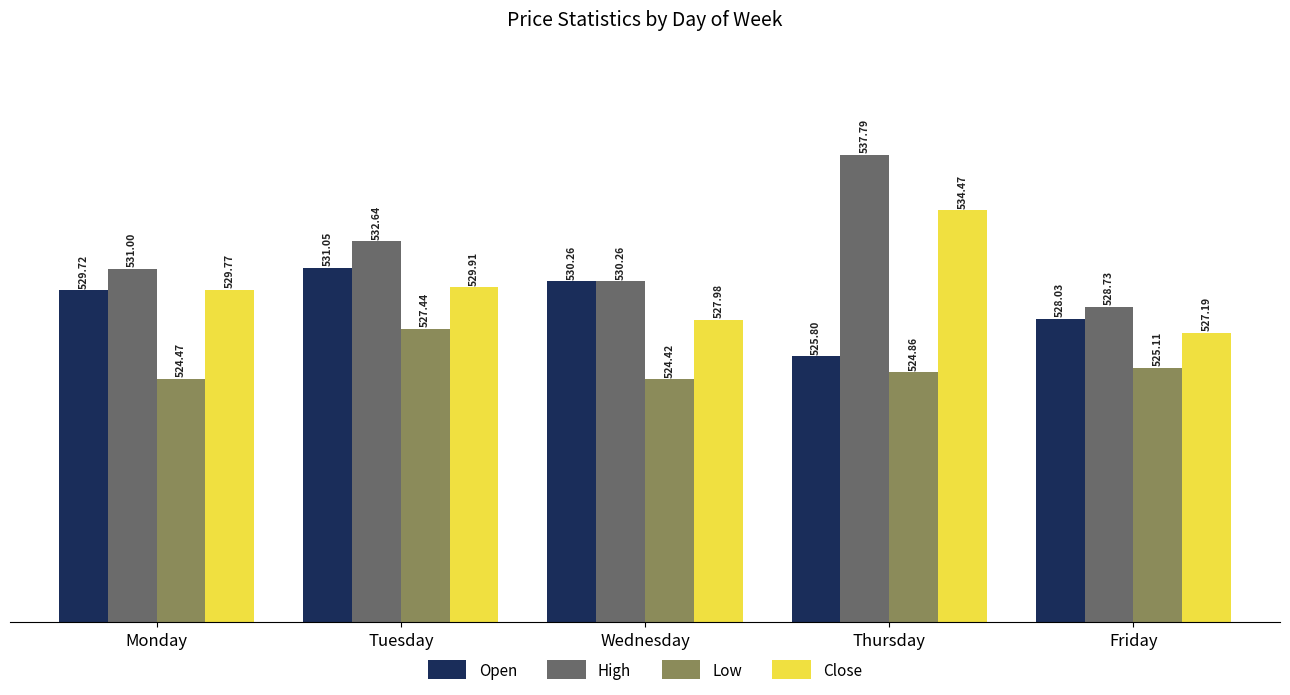

Which series has the largest range (max minus min)?

High